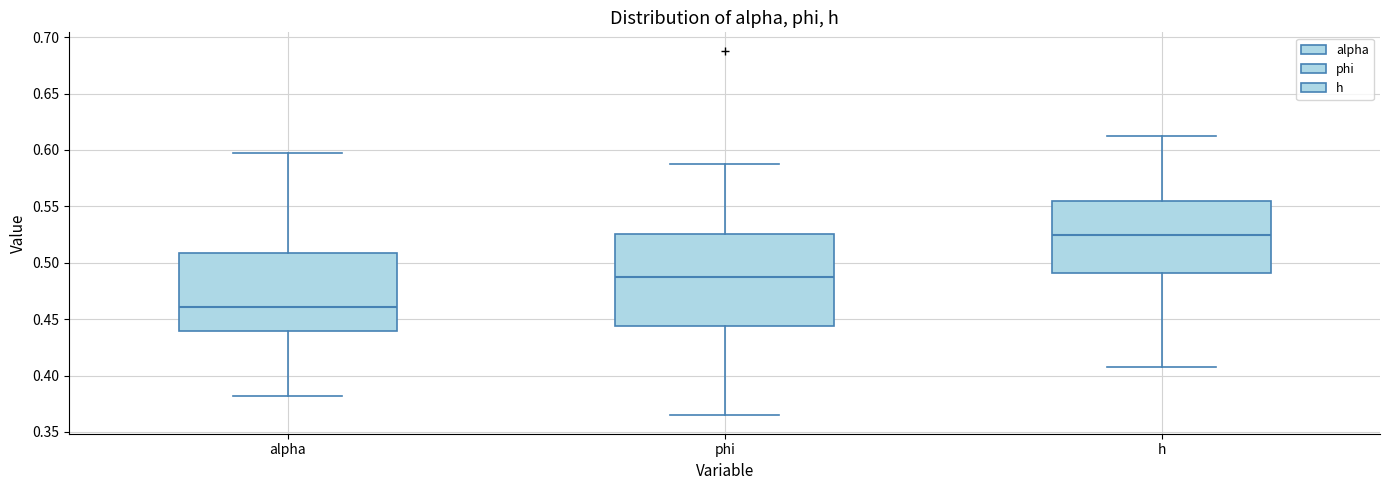

Which box has the lowest median line?

alpha